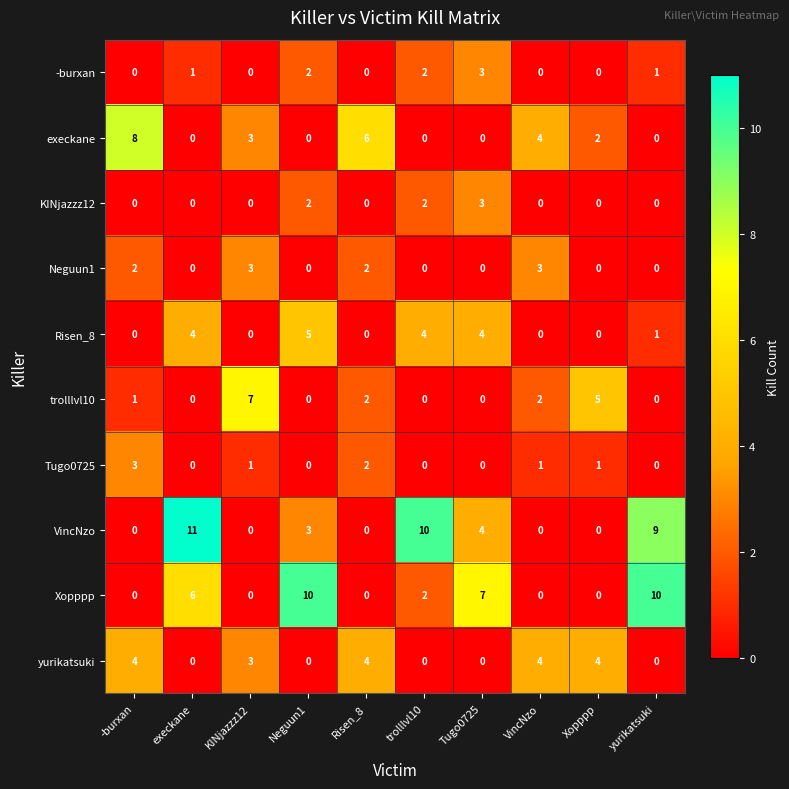

What is the difference between the maximum and minimum values in the Neguun1 series?

3